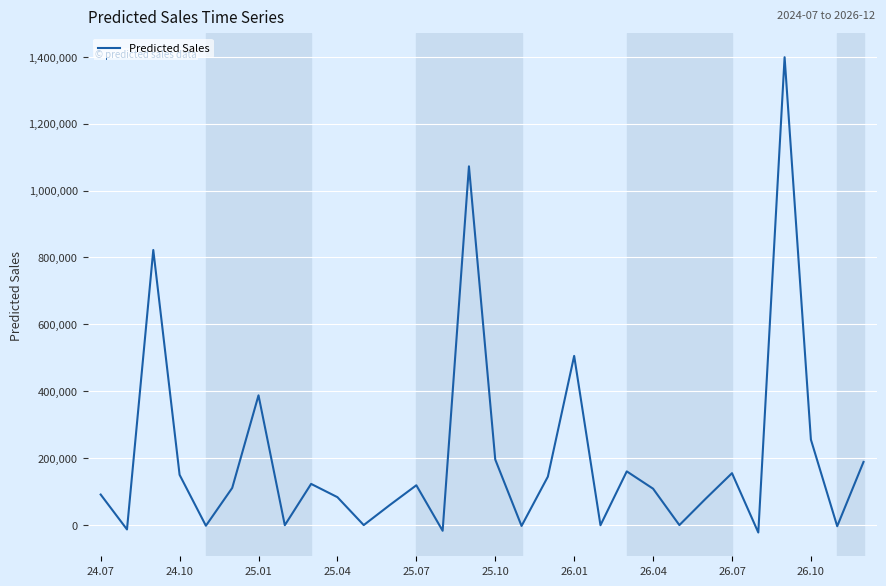

What is the difference between the maximum and minimum values?

1421107.8